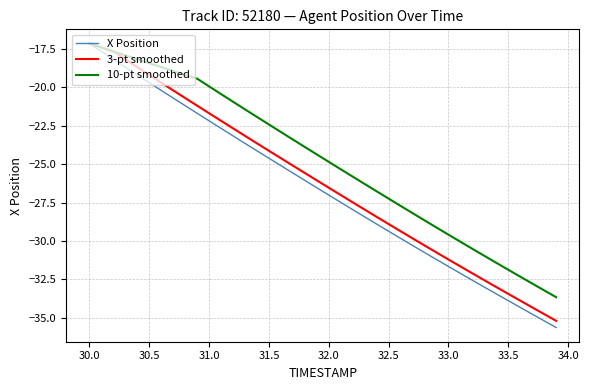

What are all the series names shown in the legend?

X Position, 3-pt smoothed, 10-pt smoothed